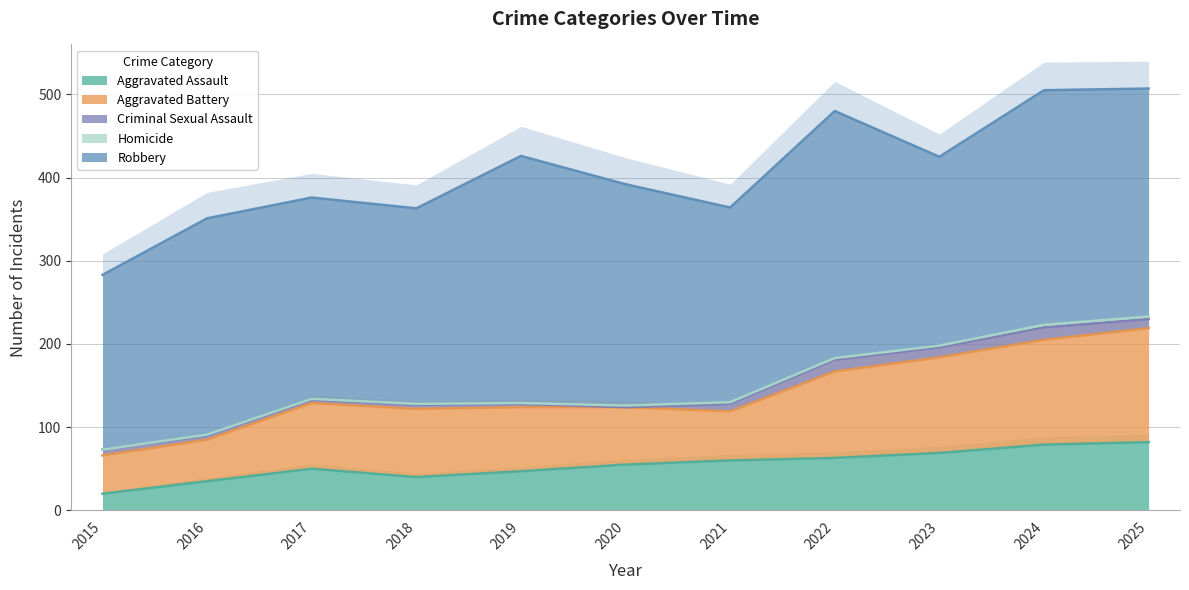

Reading left to right, list all the values displayed in this chart.

Aggravated Assault: 2015=20	2016=35	2017=50	2018=40	2019=47	2020=55	2021=60	2022=63	2023=69	2024=79	2025=82
Aggravated Battery: 2015=46	2016=50	2017=79	2018=82	2019=77	2020=69	2021=59	2022=104	2023=115	2024=126	2025=137
Criminal Sexual Assault: 2015=7	2016=5	2017=4	2018=5	2019=4	2020=0	2021=9	2022=14	2023=12	2024=15	2025=11
Homicide: 2015=0	2016=1	2017=1	2018=1	2019=1	2020=2	2021=2	2022=2	2023=2	2024=3	2025=3
Robbery: 2015=210	2016=260	2017=242	2018=235	2019=297	2020=266	2021=234	2022=297	2023=227	2024=282	2025=274